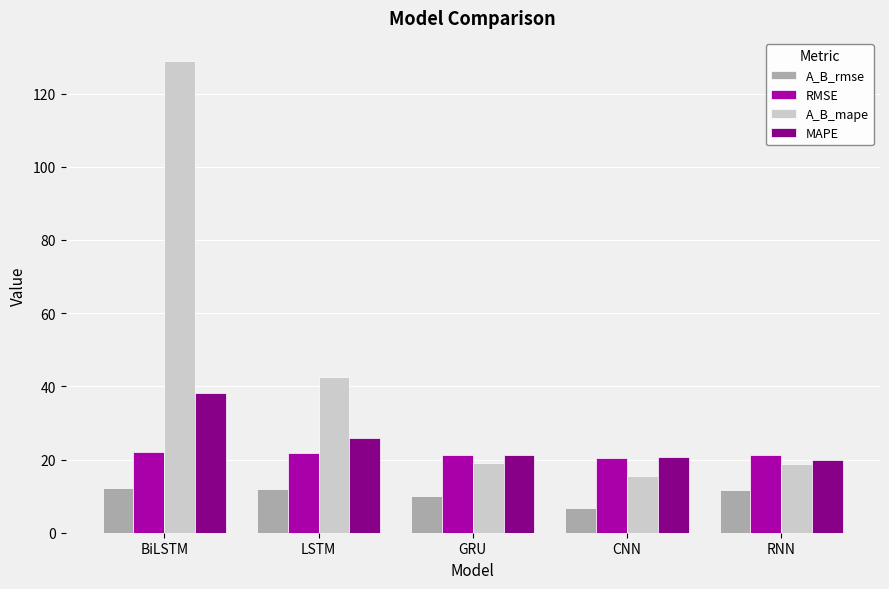

At which label does A_B_rmse first exceed 11?

BiLSTM